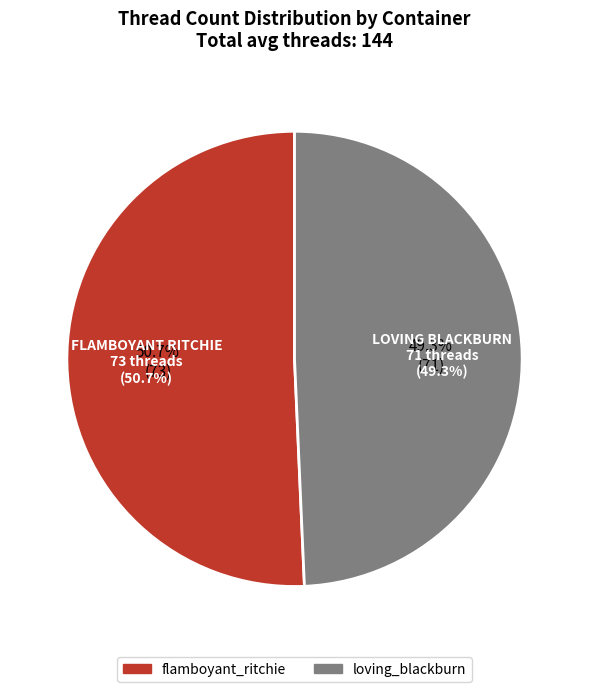

Approximately how many times larger is the value at loving_blackburn compared to flamboyant_ritchie?

1.0